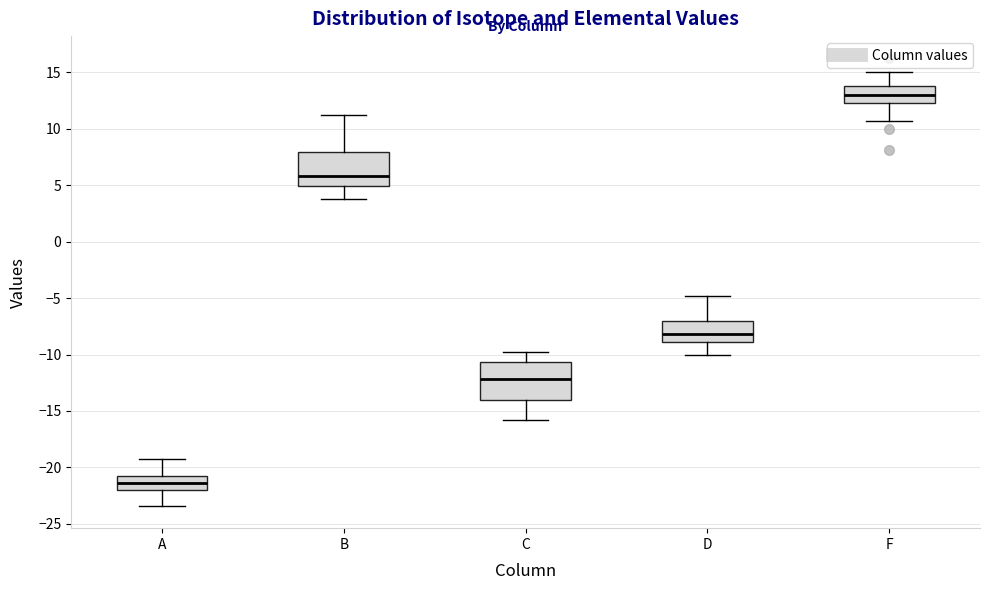

Which box's median line is the highest?

F